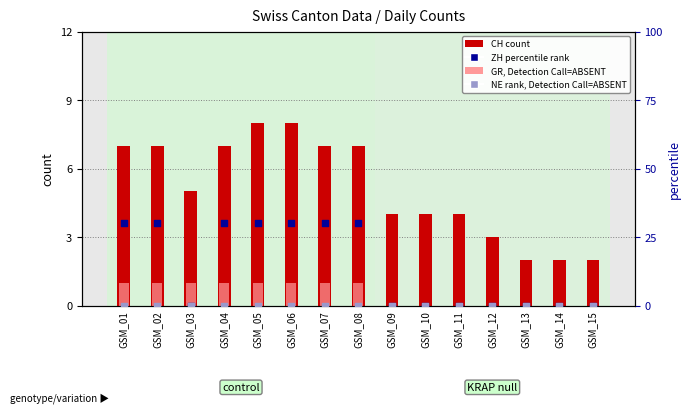

What is the total value across all series at GSM_02?

38